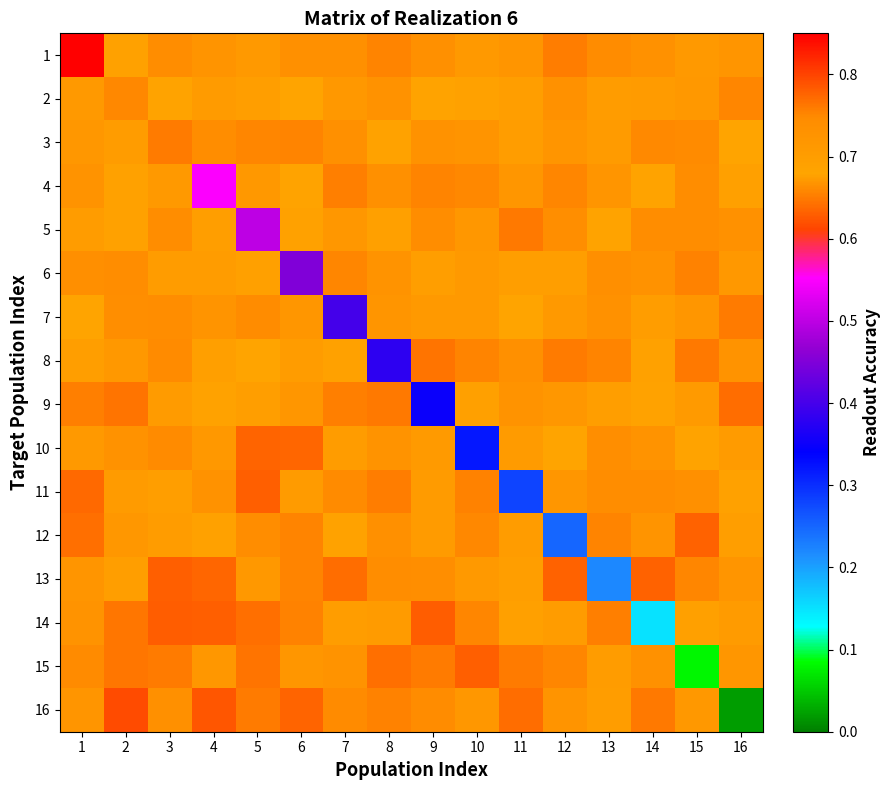

Rank the series by their maximum value, from lowest to highest.

2, 3, 6, 4, 7, 5, 8, 9, 10, 12, 15, 11, 13, 14, 16, 1